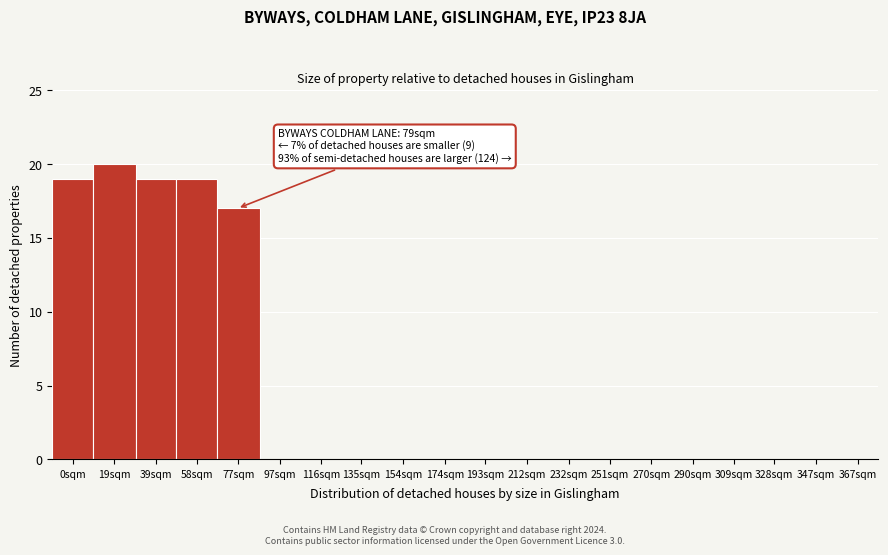

Reading left to right, transcribe all the data shown in this chart.

0sqm=19	19sqm=20	39sqm=19	58sqm=19	77sqm=17	97sqm=0	116sqm=0	135sqm=0	154sqm=0	174sqm=0	193sqm=0	212sqm=0	232sqm=0	251sqm=0	270sqm=0	290sqm=0	309sqm=0	328sqm=0	347sqm=0	367sqm=0